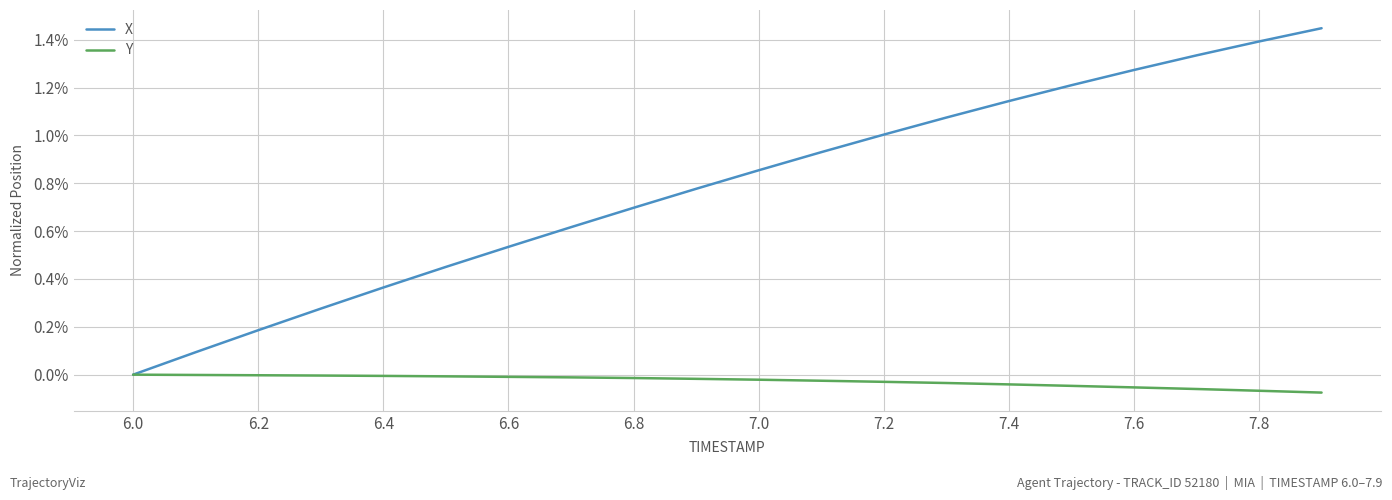

What are all the series names shown in the legend?

X, Y